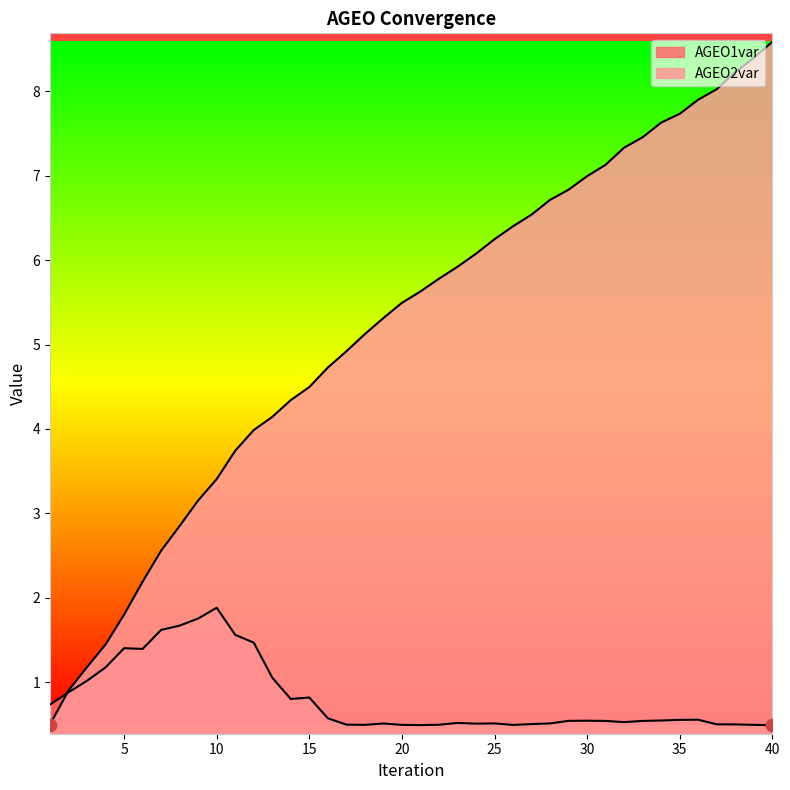

At how many categories does at least one series exceed 4?

28